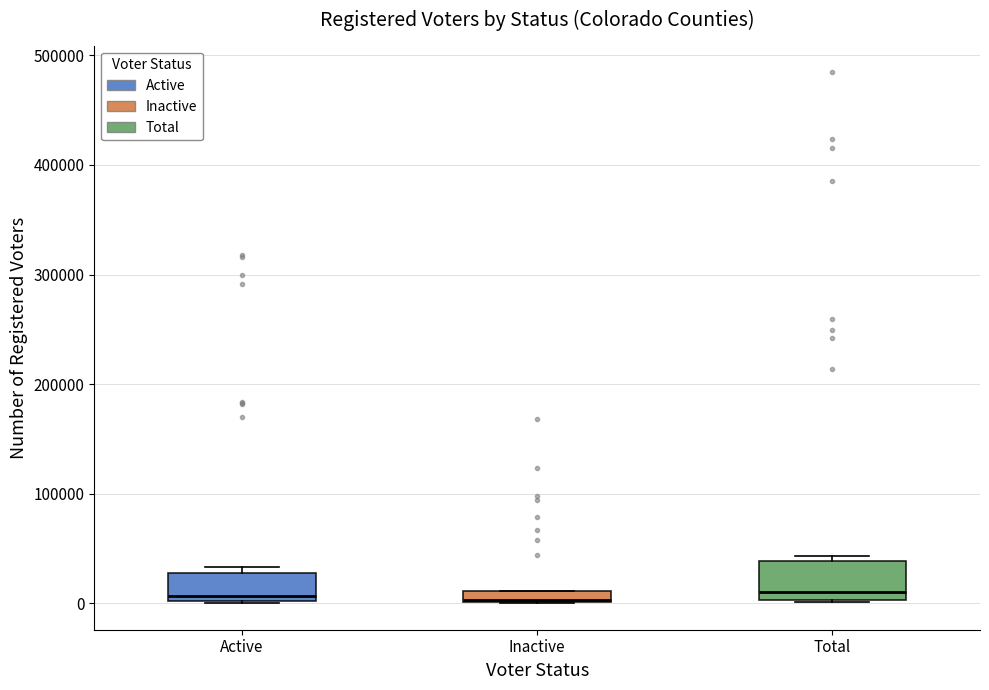

Where is the lower edge of the box for Inactive on the y-axis? The values are not printed on the chart, so give them approximately, as read against the axis.

0